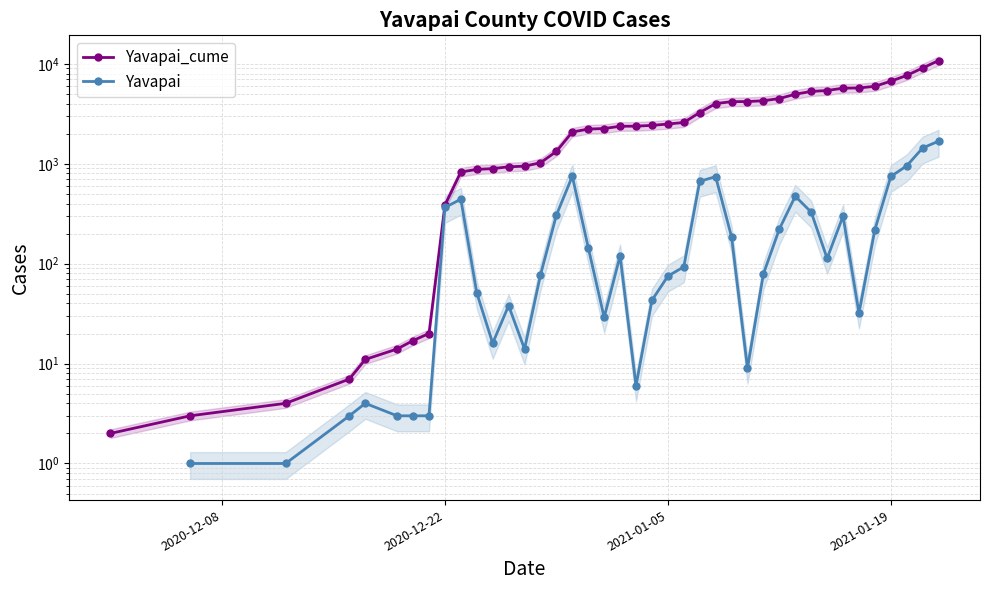

Rank the series by their maximum value, from highest to lowest.

Yavapai_cume, Yavapai